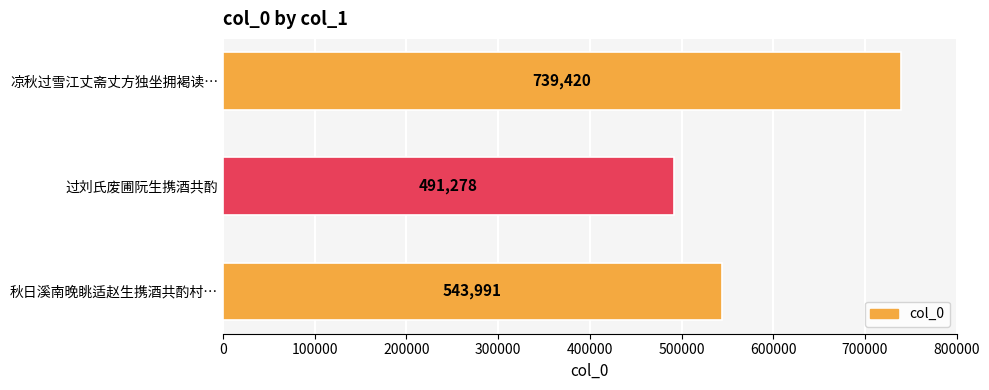

What is the greatest value displayed?

739420